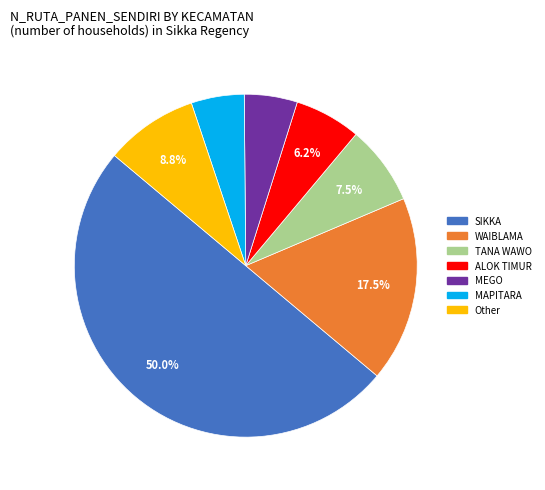

Does any single category account for the majority?

No